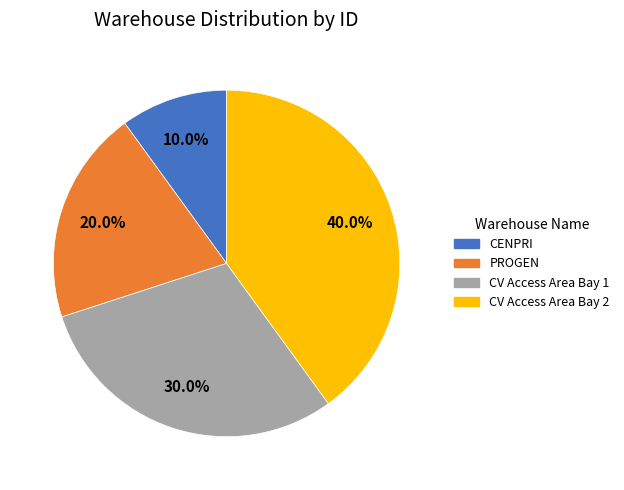

Does CV Access Area Bay 1 represent more than half of the total?

No